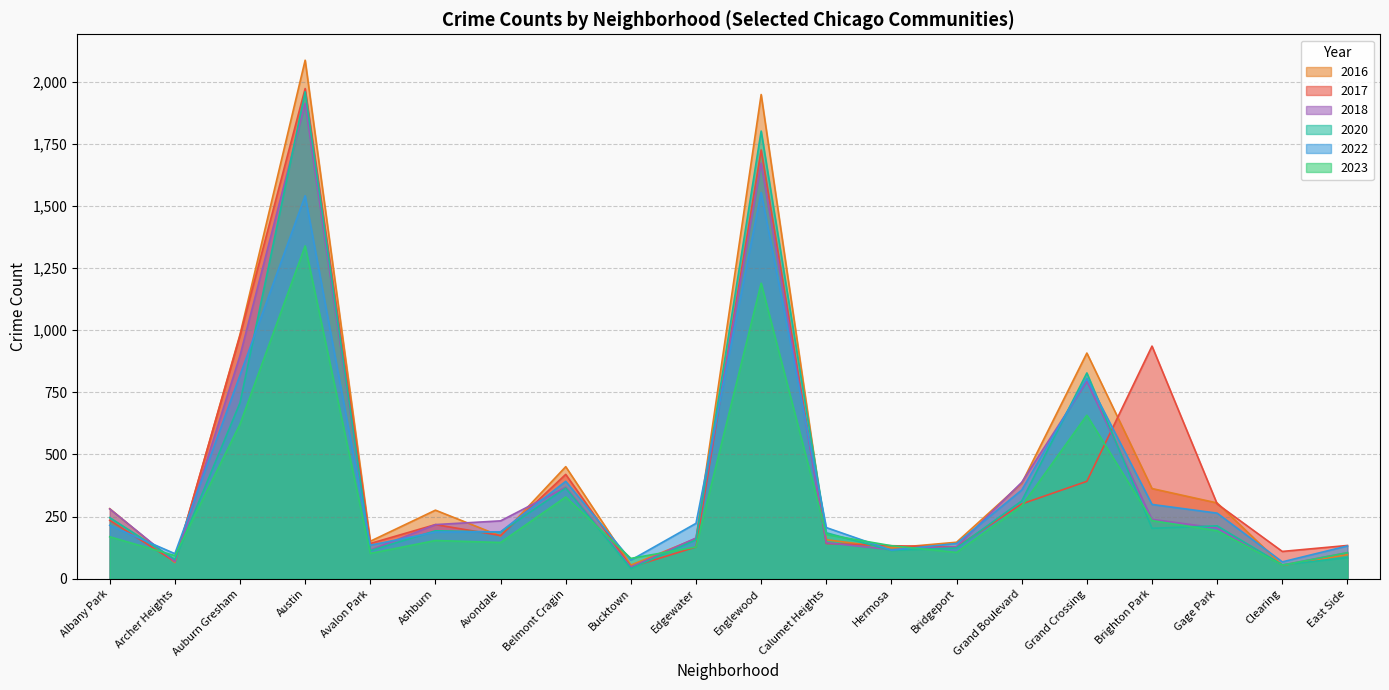

Where does the 2017 series first go above 218?

Albany Park